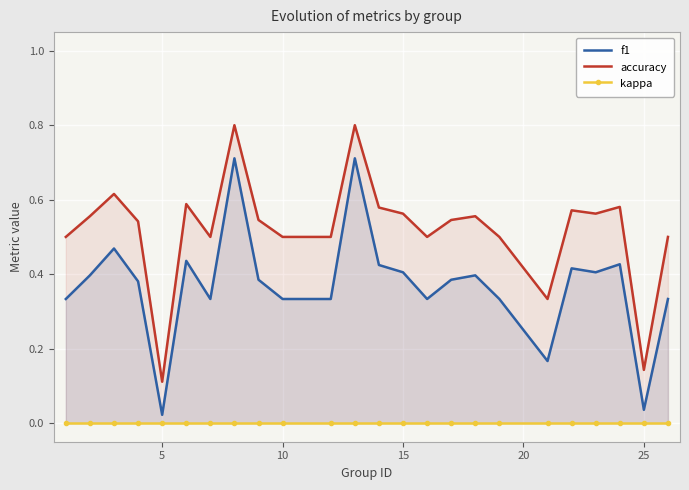

What is the average value of the accuracy series?

0.5